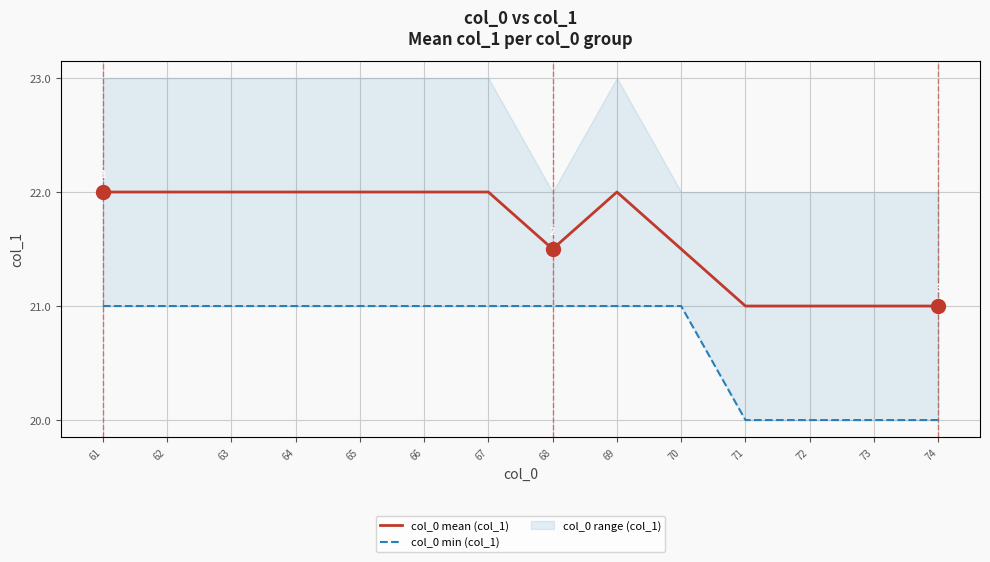

Count the col_0 min (col_1) values in the range 20 to 21.

14